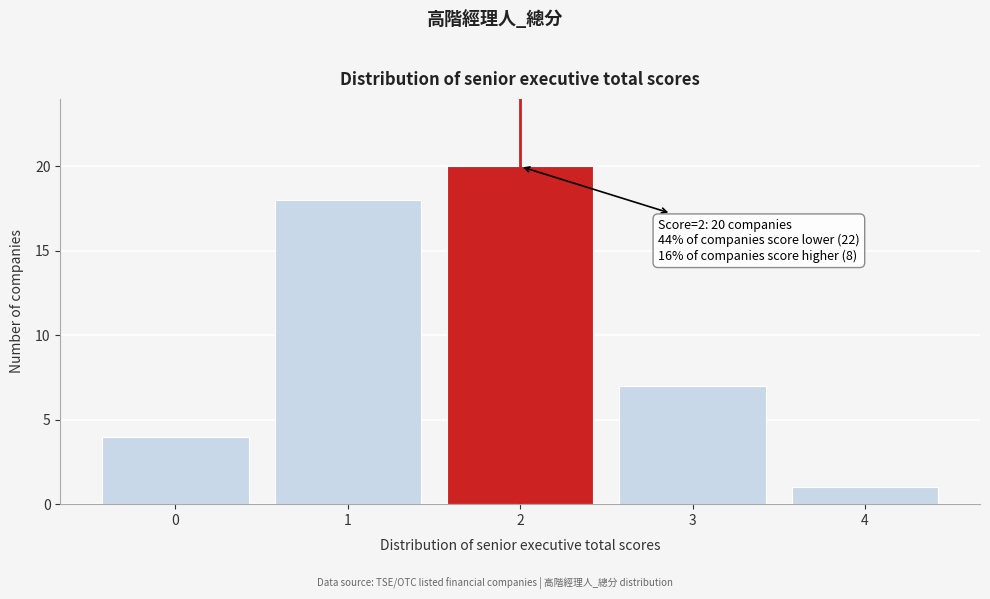

Reading left to right, transcribe all the data shown in this chart.

0=4	1=18	2=20	3=7	4=1